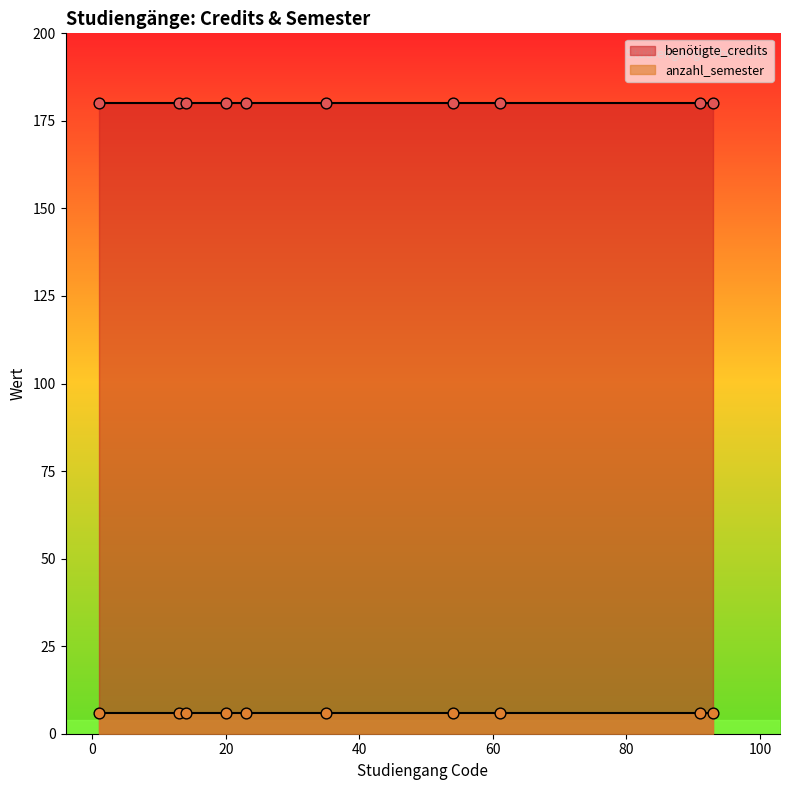

Which series has the widest spread of Y values?

benötigte_credits